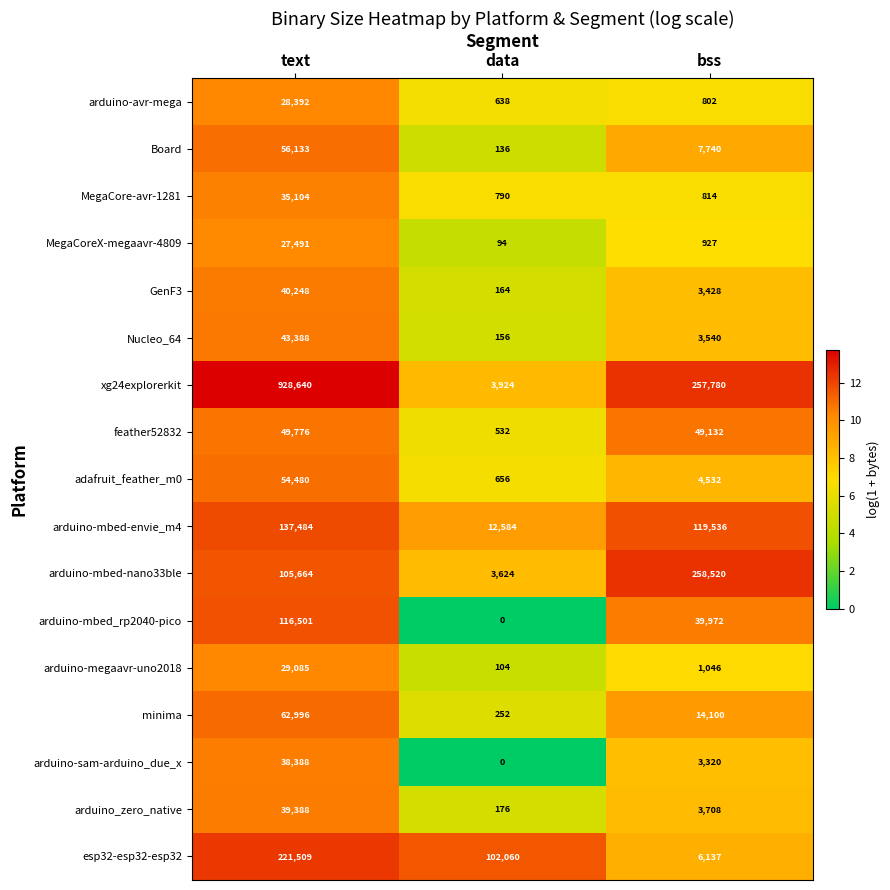

Where does the adafruit_feather_m0 series first go above 4532?

text